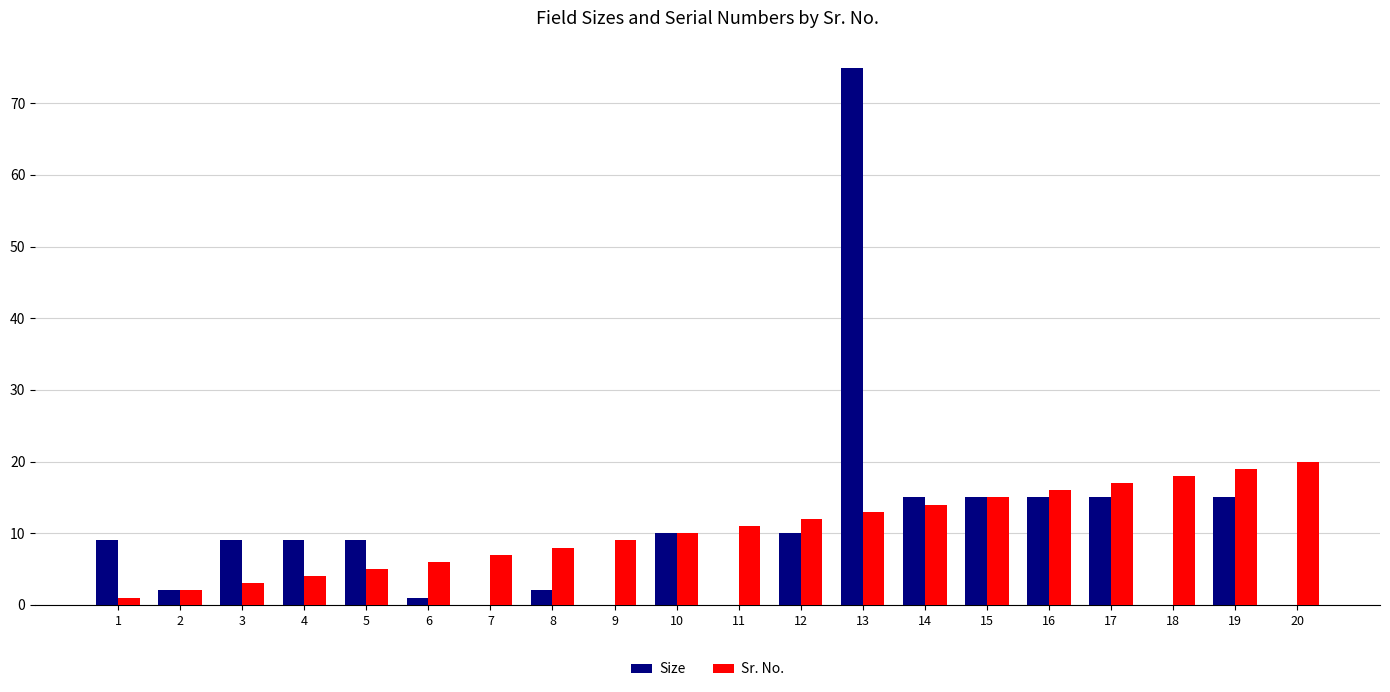

Is the value of Sr. No. at 14 greater than the value of Size at 14?

No